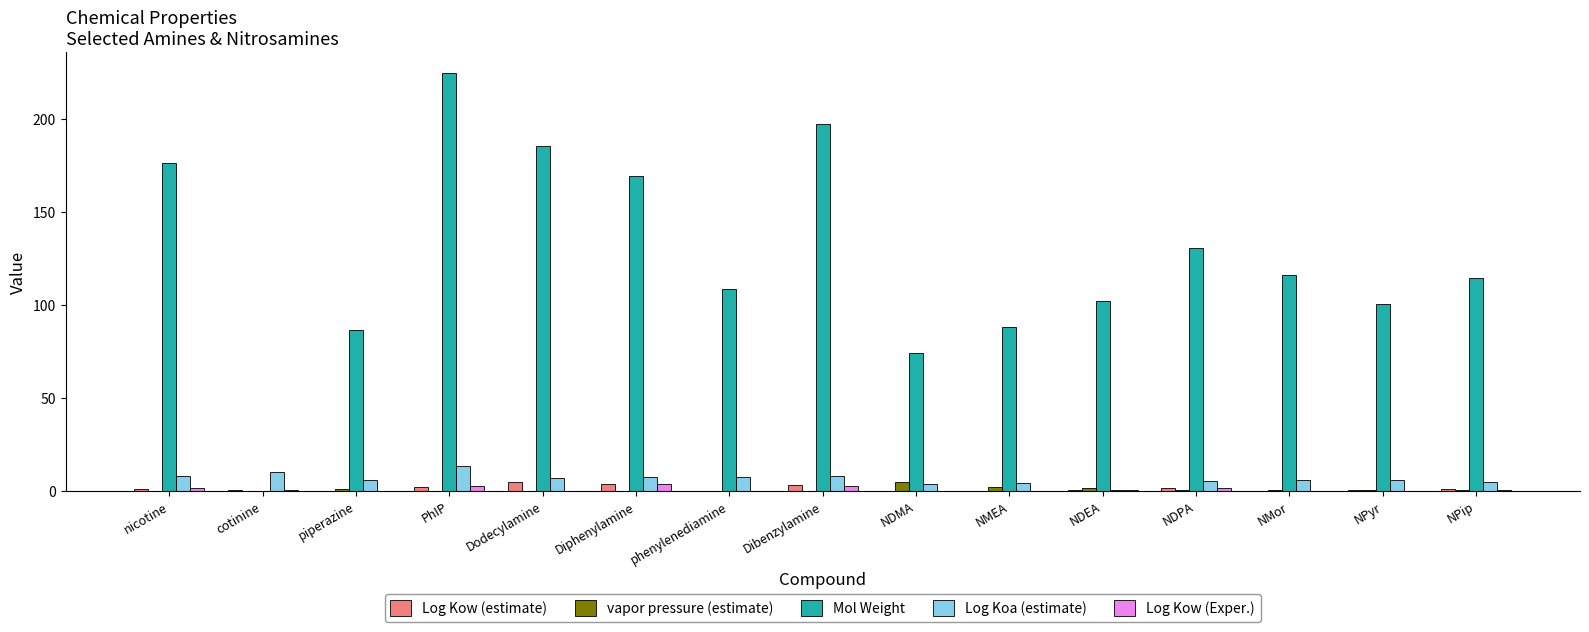

Which label corresponds to the largest value in the chart?

PhIP